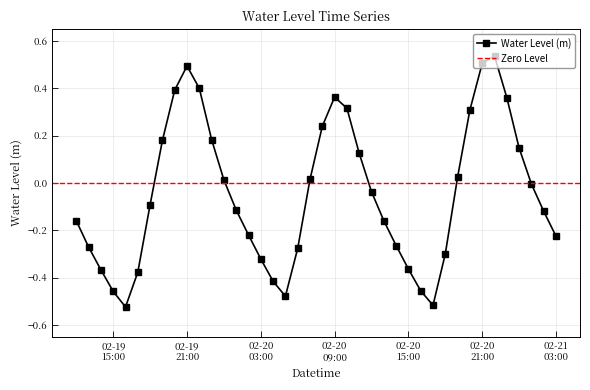

In Water Level (m), how many points are higher than both neighbors (excluding endpoints)?

3